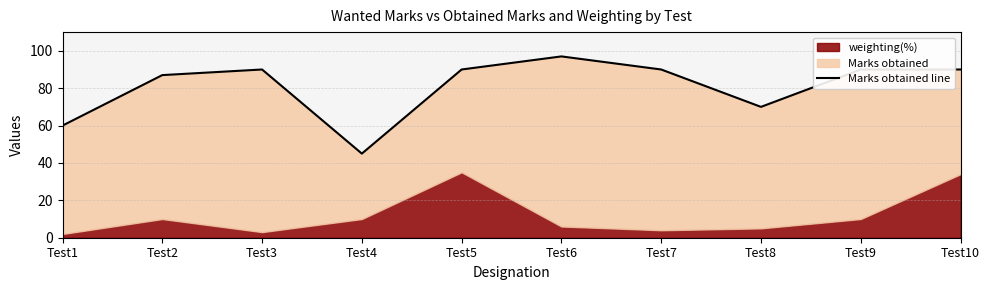

Reading left to right, transcribe all the data shown in this chart.

60	87	90	45	90	97	90	70	90	90